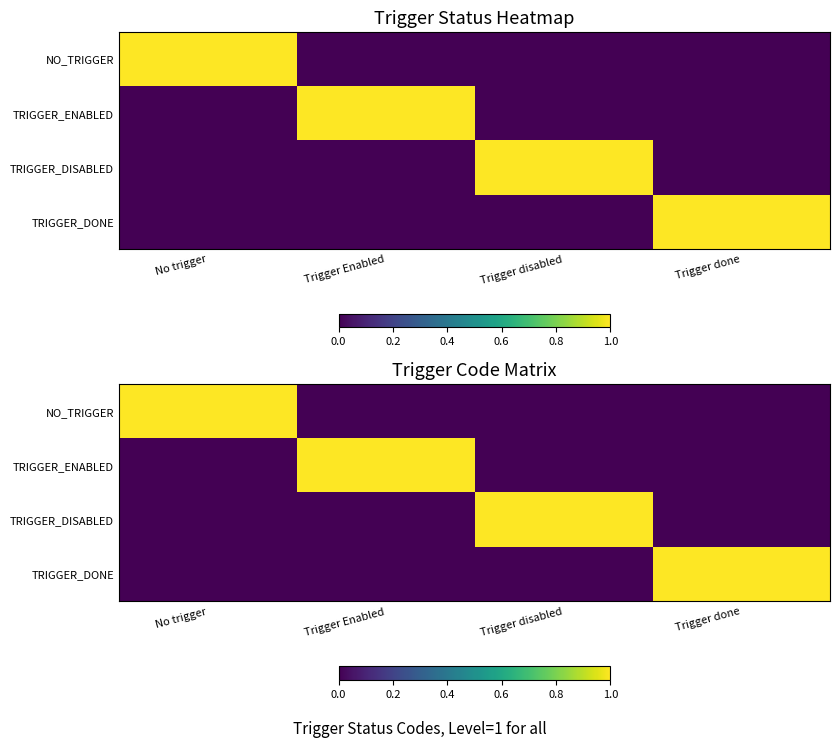

At which category is the sum across all series the highest?

No trigger